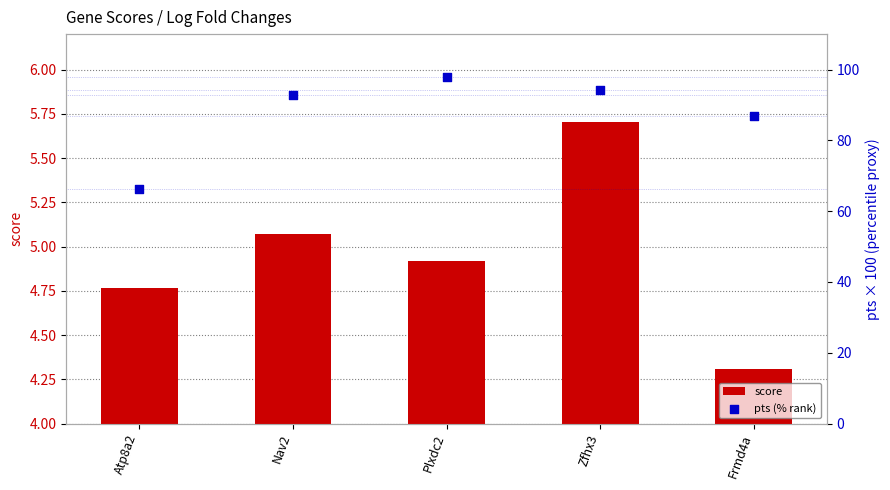

Which series has the largest Y range (max minus min)?

pts (% rank)